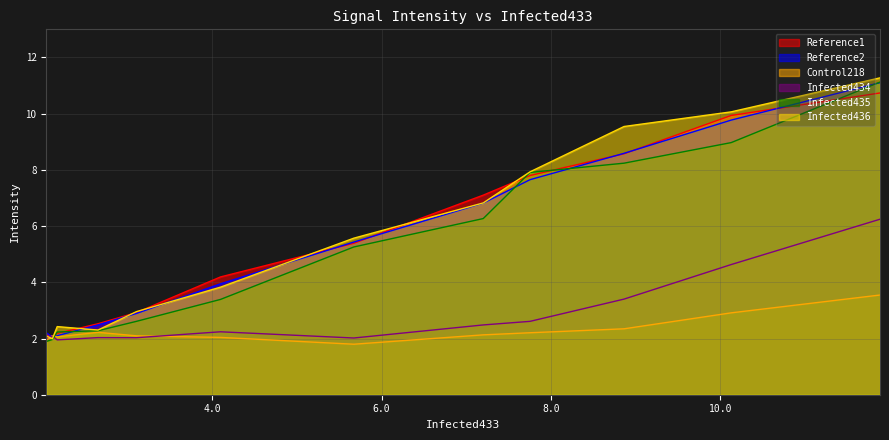

What value does the Infected434 series have at 7.753?

2.6